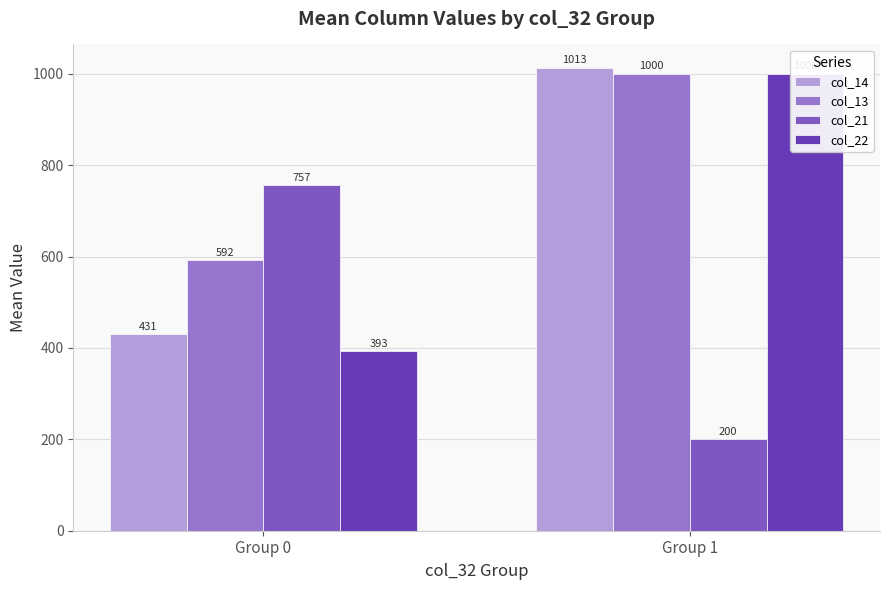

At how many categories does at least one series exceed 336?

2